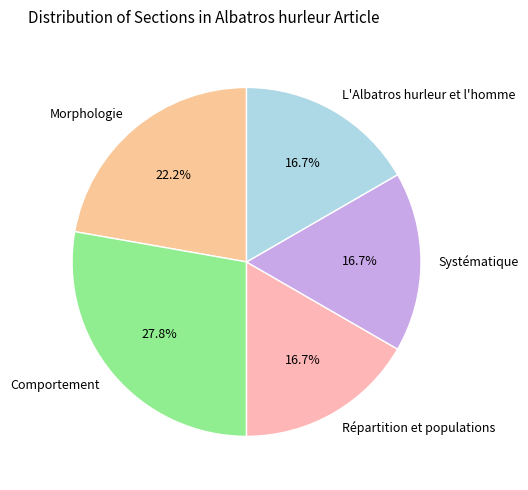

To the nearest percent, what is the average slice percentage?

20%